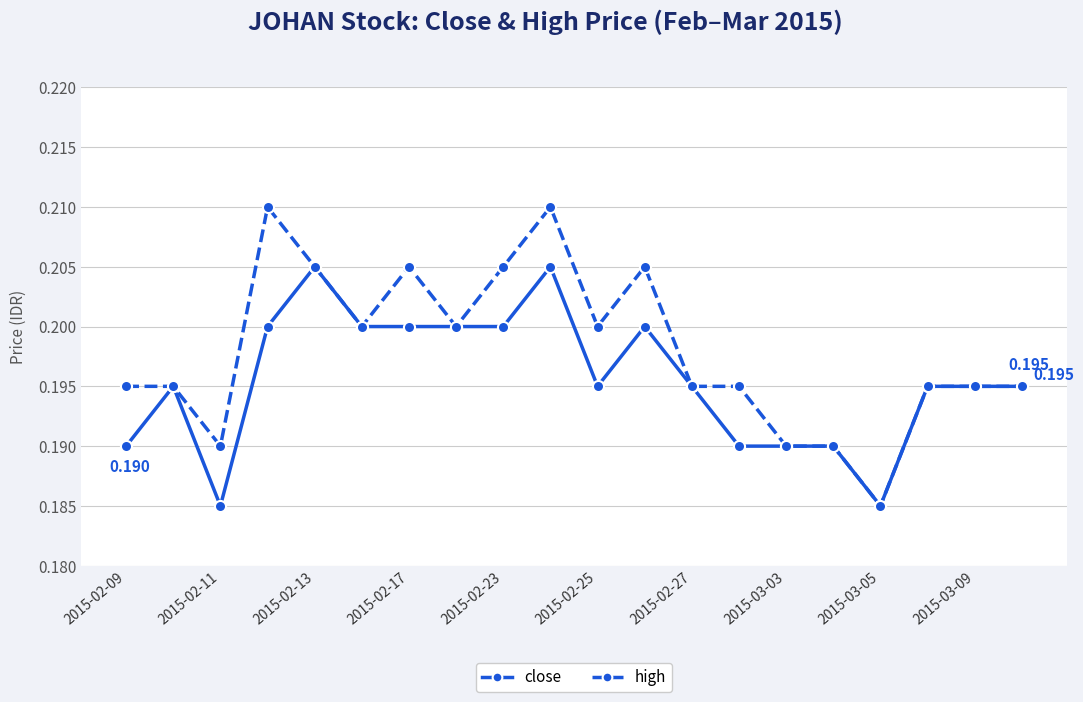

True or false: close has more than 2 points higher than both neighbors.

True